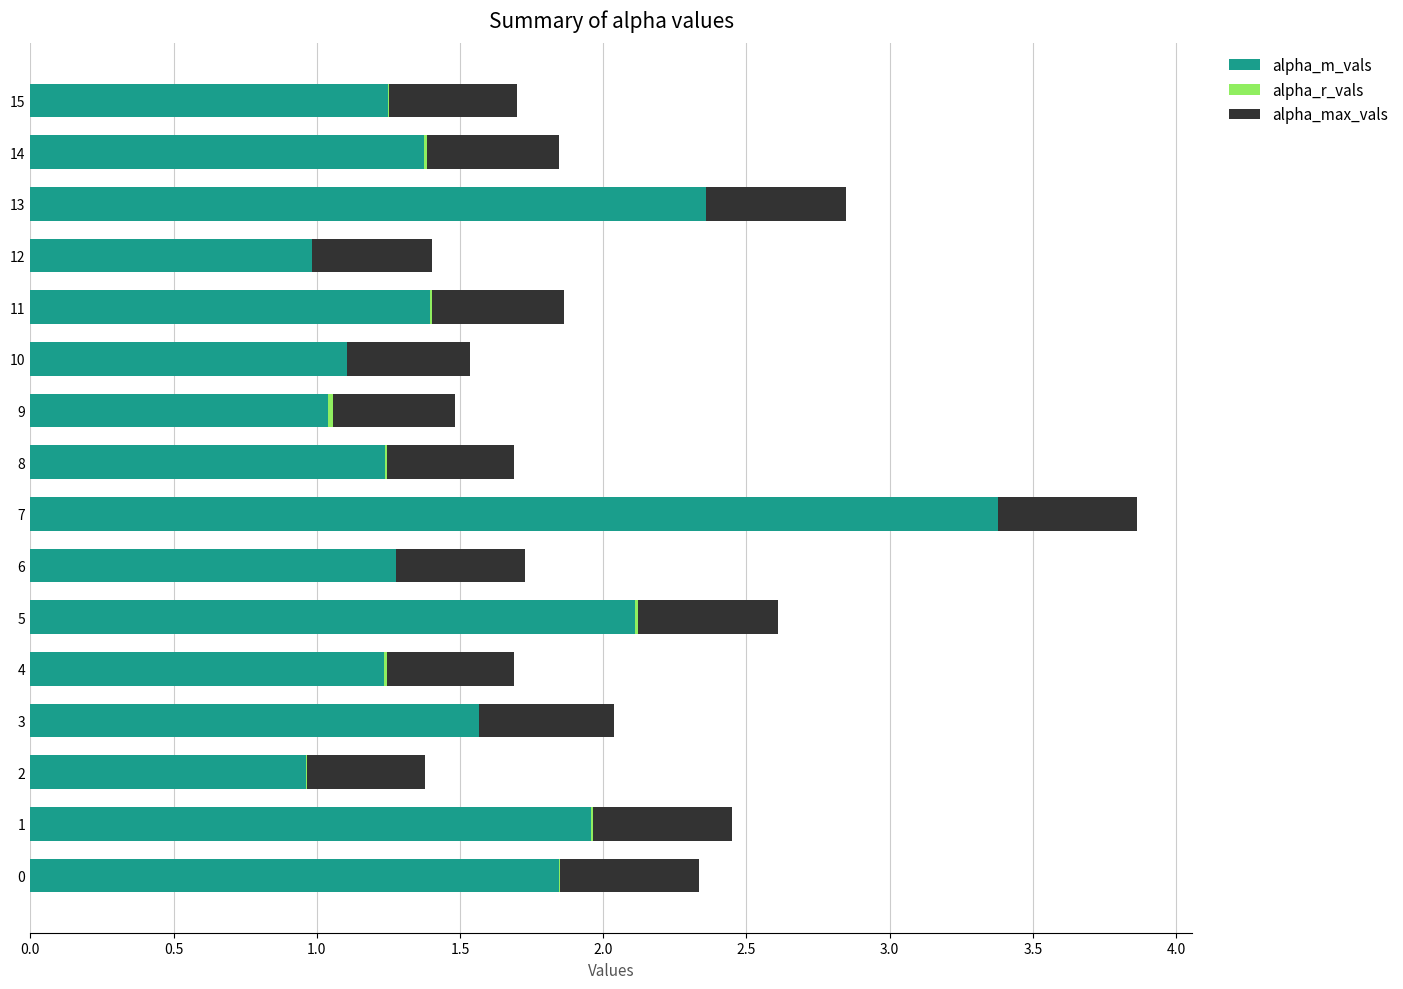

Which category has the lowest value across all series?

13